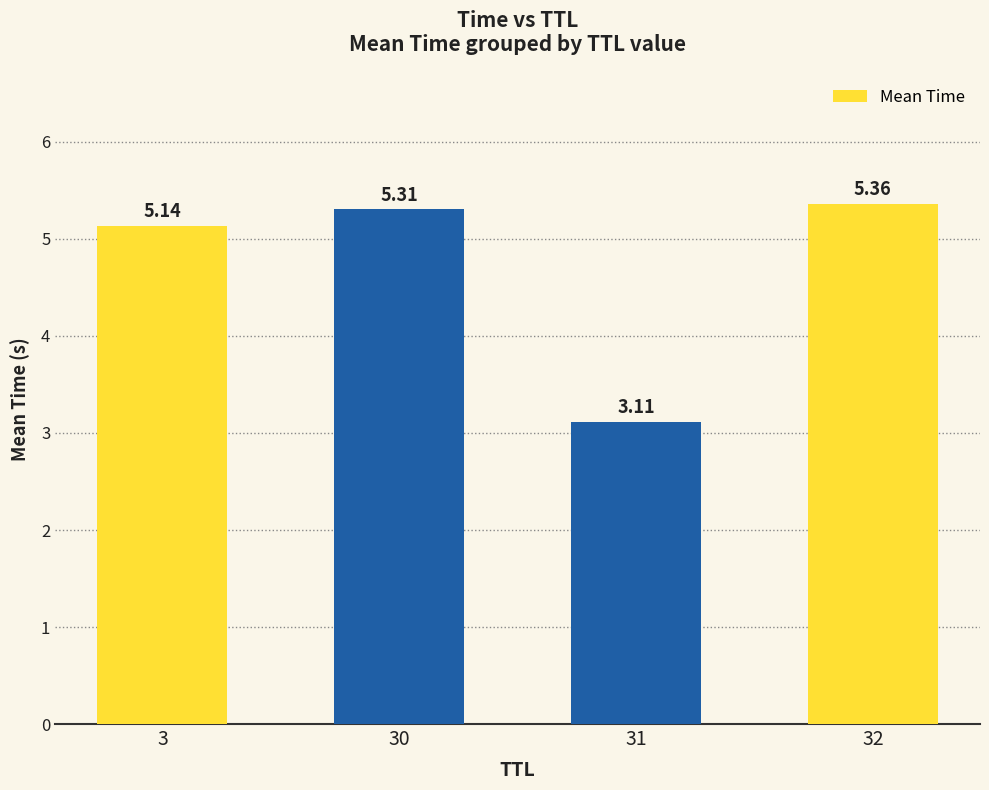

Between 31 and 3, which is larger?

3